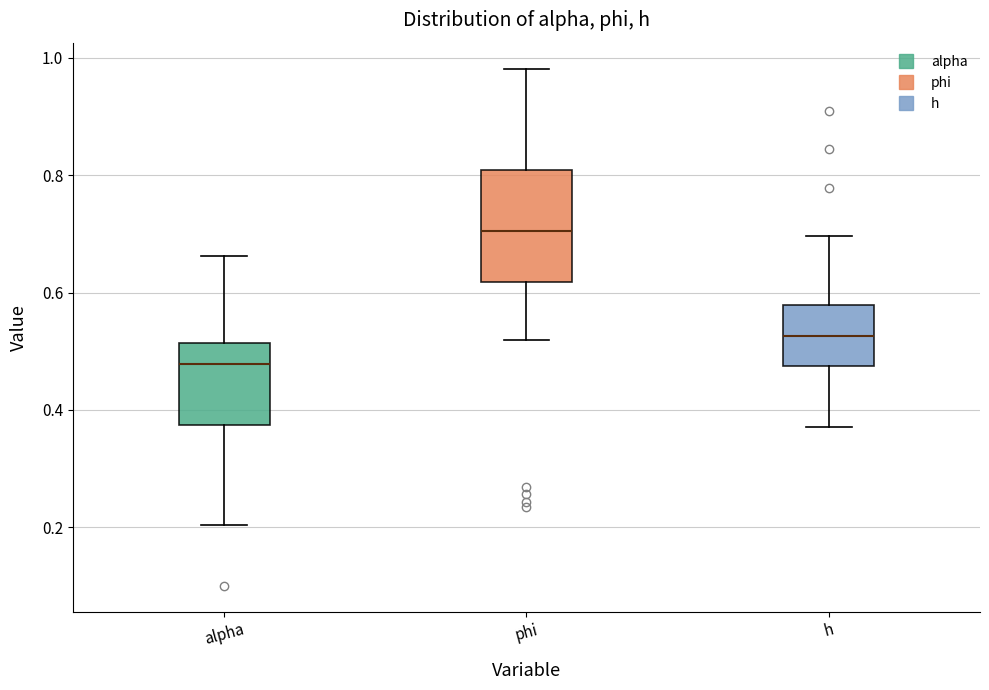

Which box has the highest median line?

phi